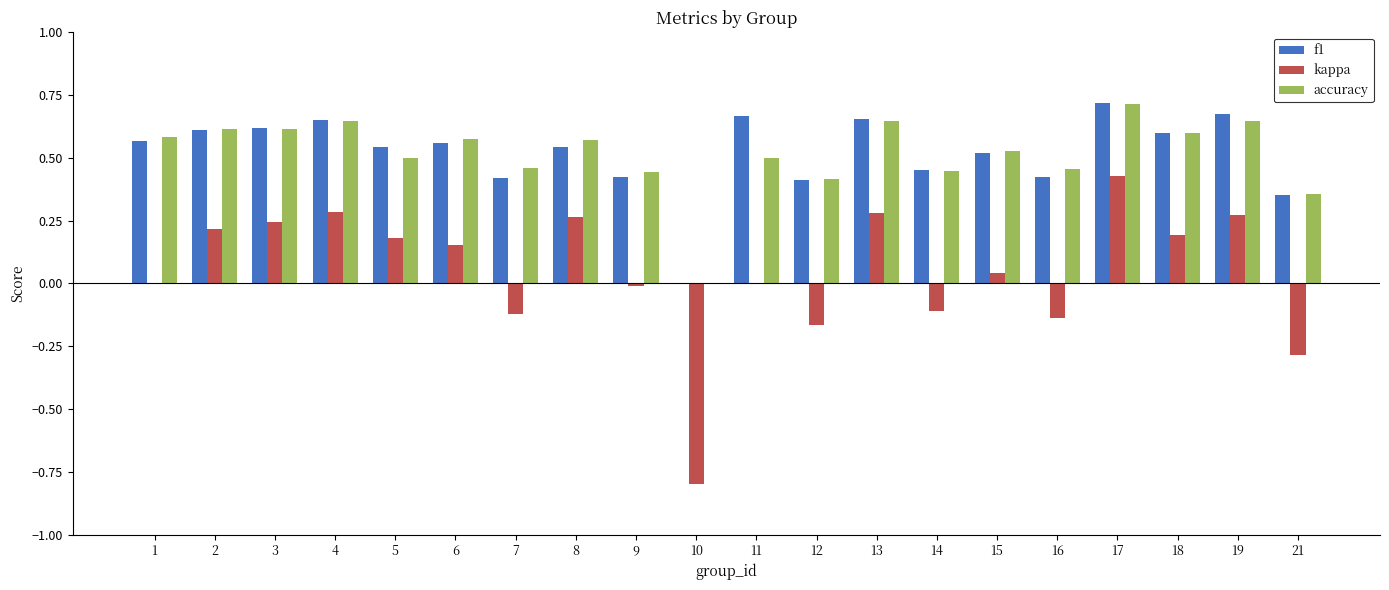

Which category has the highest value in the accuracy series?

17